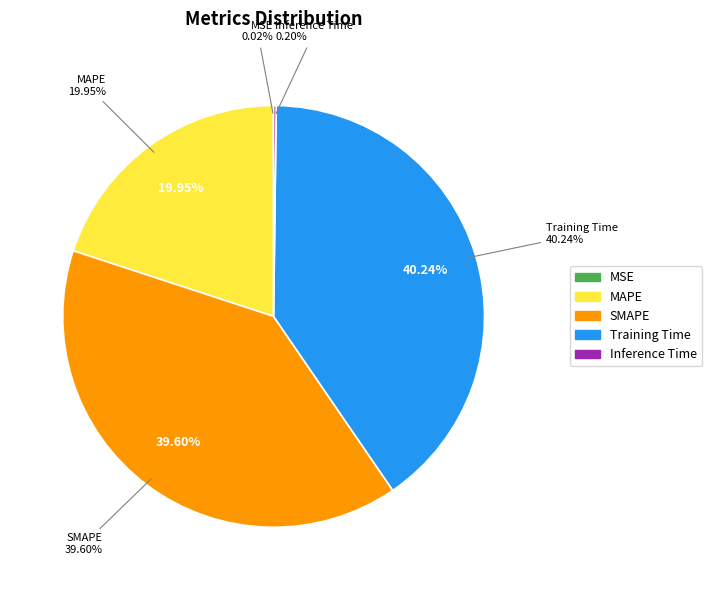

To the nearest percent, what is the combined percentage of Inference Time and Training Time?

40%